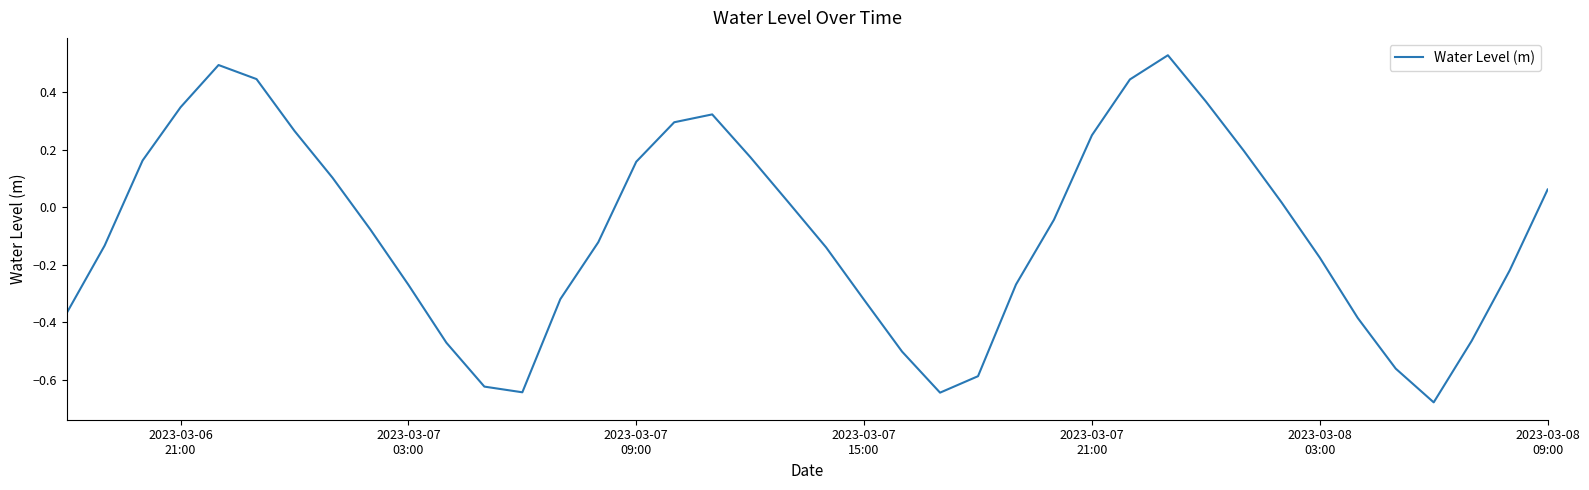

Is this an area chart (filled region under the line)?

No